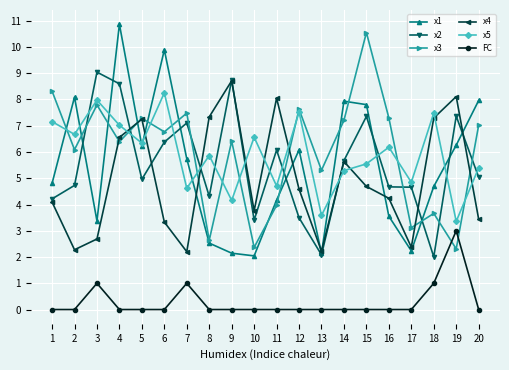

What is the approximate value of x5 at 1?

7.2